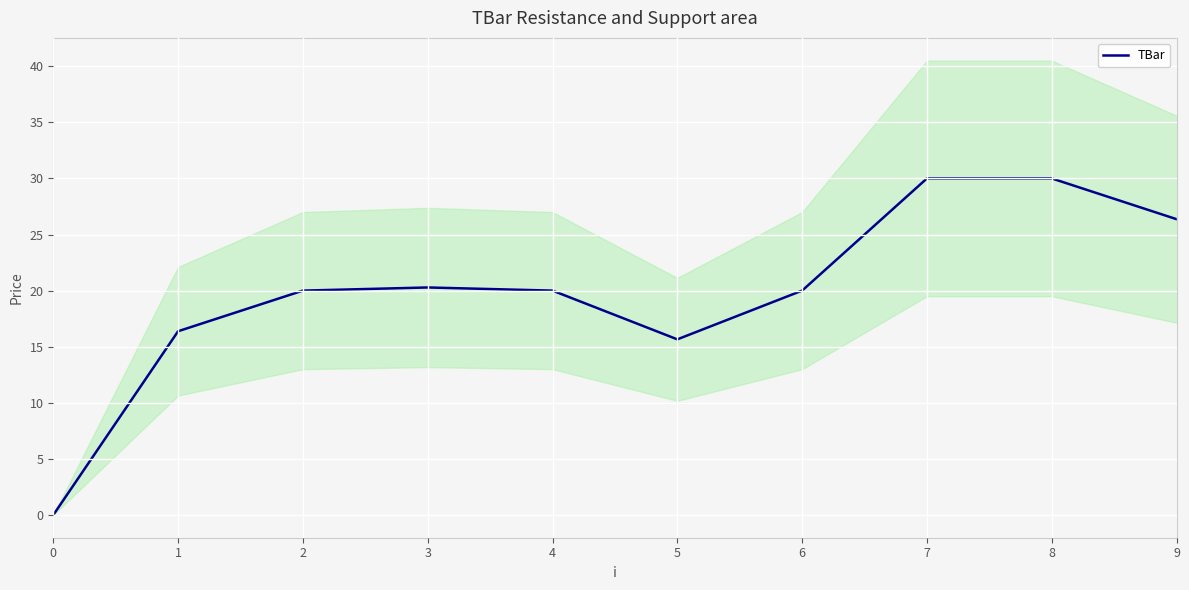

Rank the categories by value from lowest to highest.

0, 5, 1, 2, 4, 6, 3, 9, 7, 8